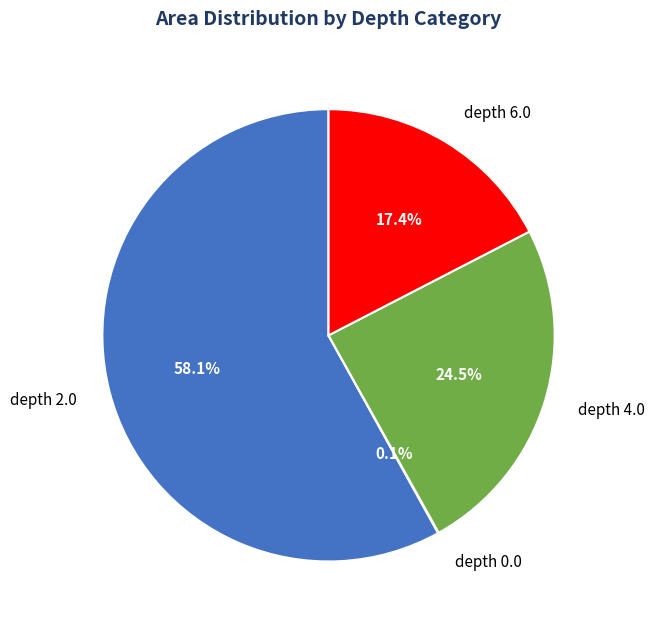

What portion of the pie excludes depth 4.0?

75.5%